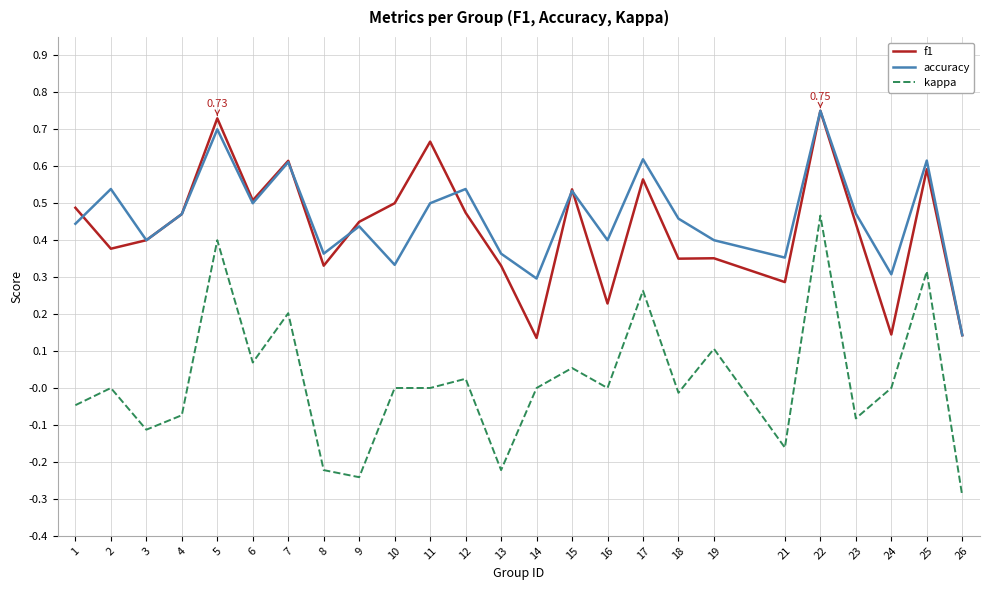

Does the chart display data point markers on the line(s)?

No